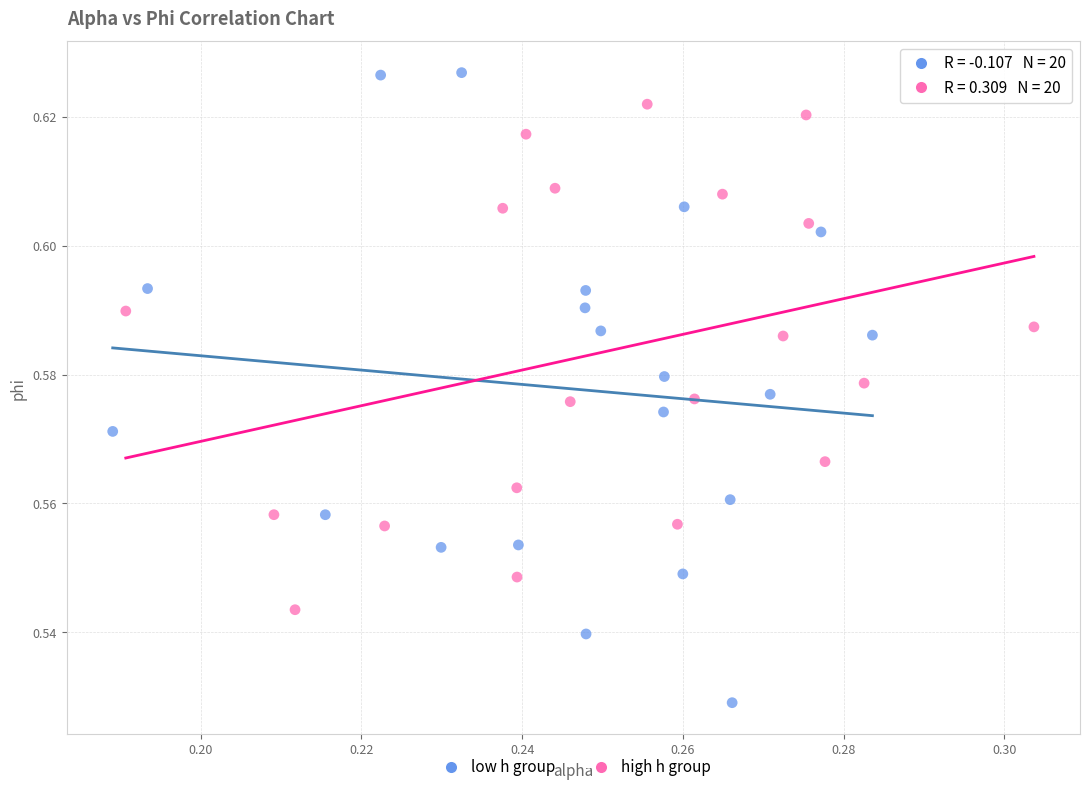

Which series reaches the minimum Y coordinate?

low h group